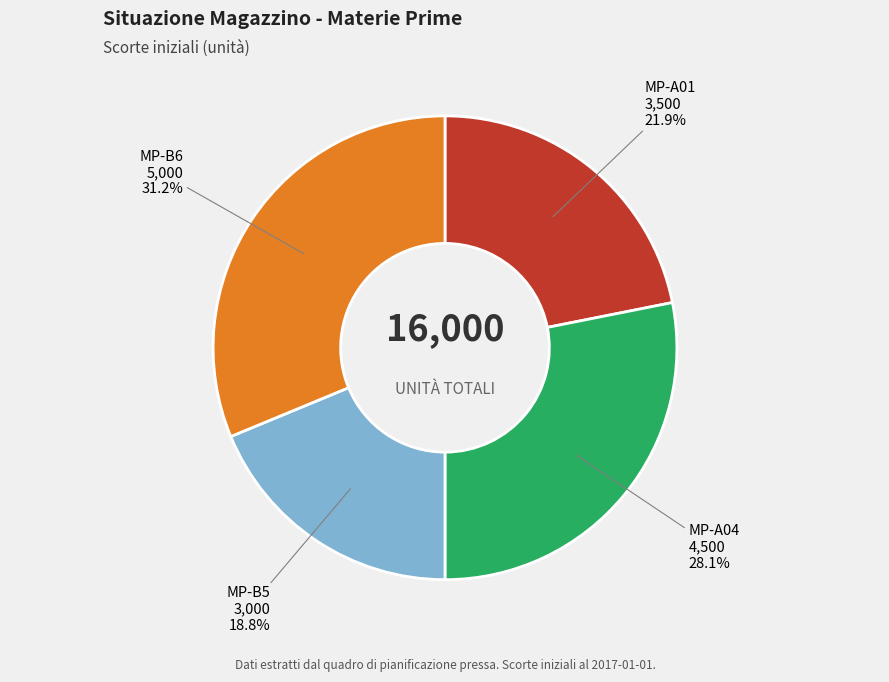

What is the smallest slice in the pie chart?

MP-B5